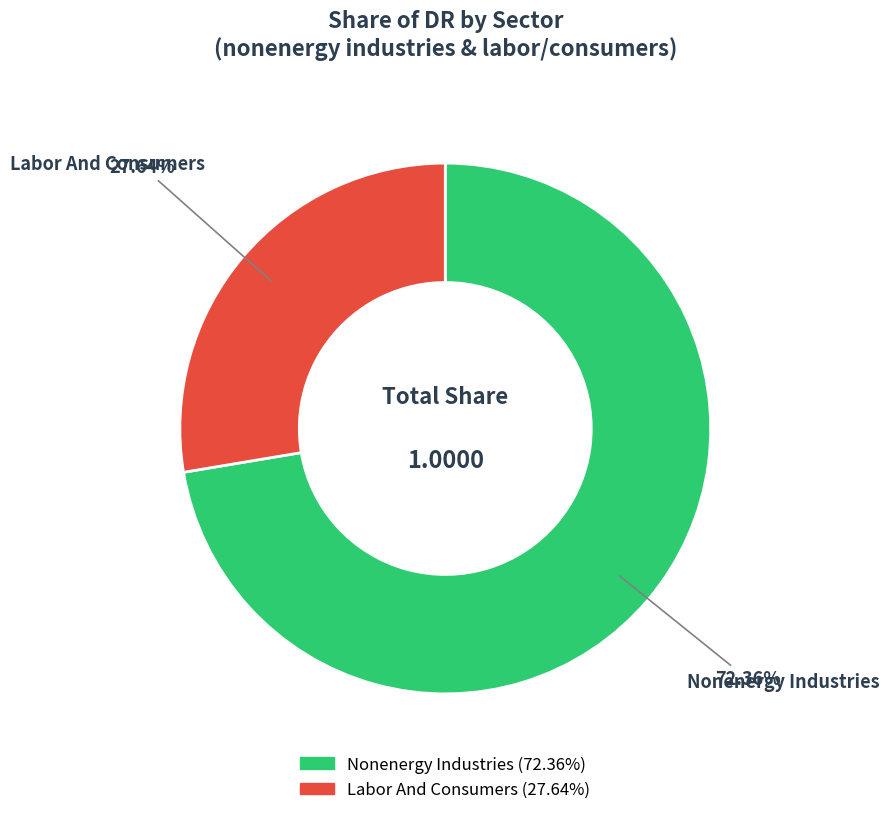

Is there a majority slice in this chart?

Yes